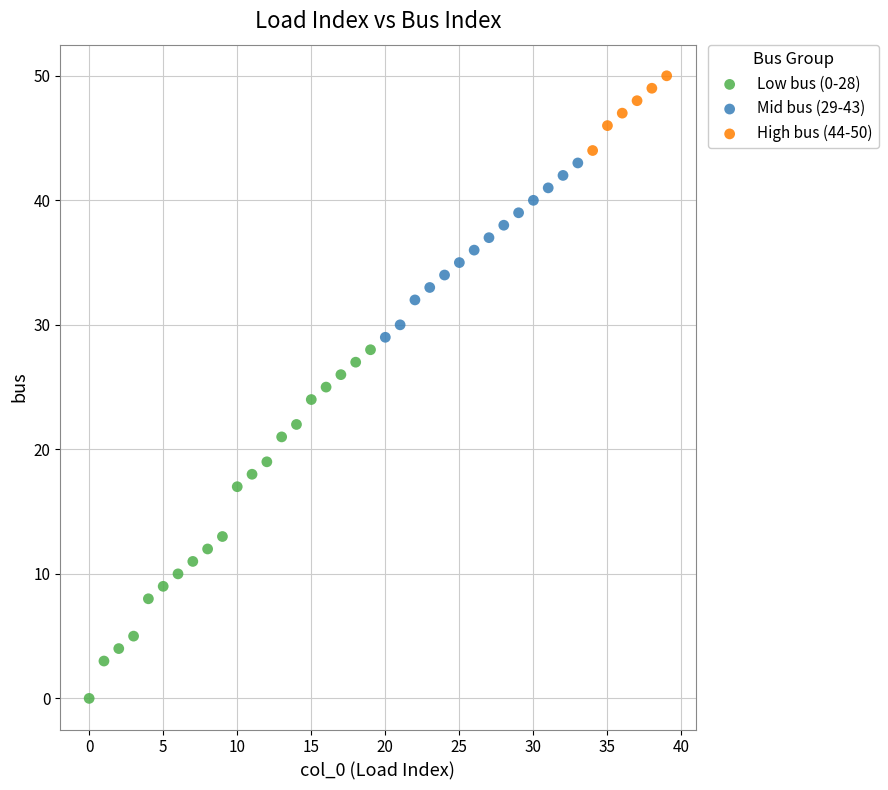

Which series has the largest Y range (max minus min)?

Low bus (0-28)